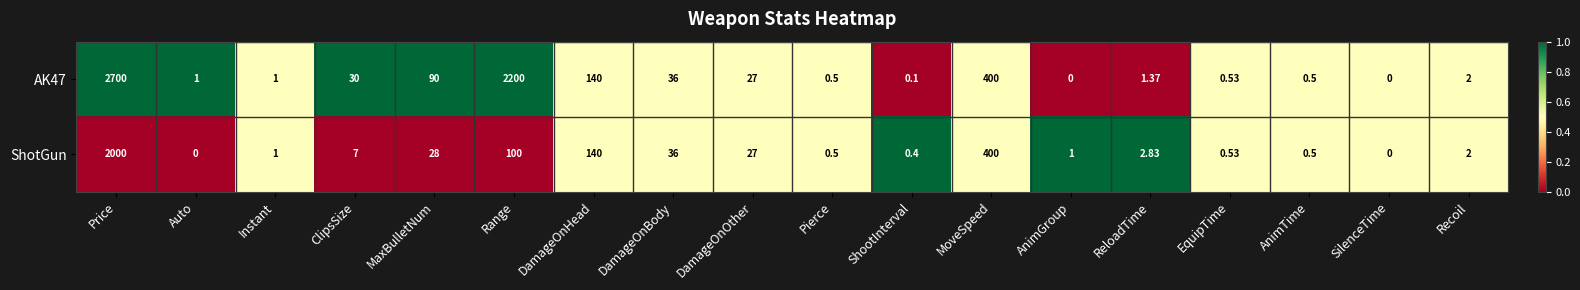

Which series has the largest total across all categories?

AK47